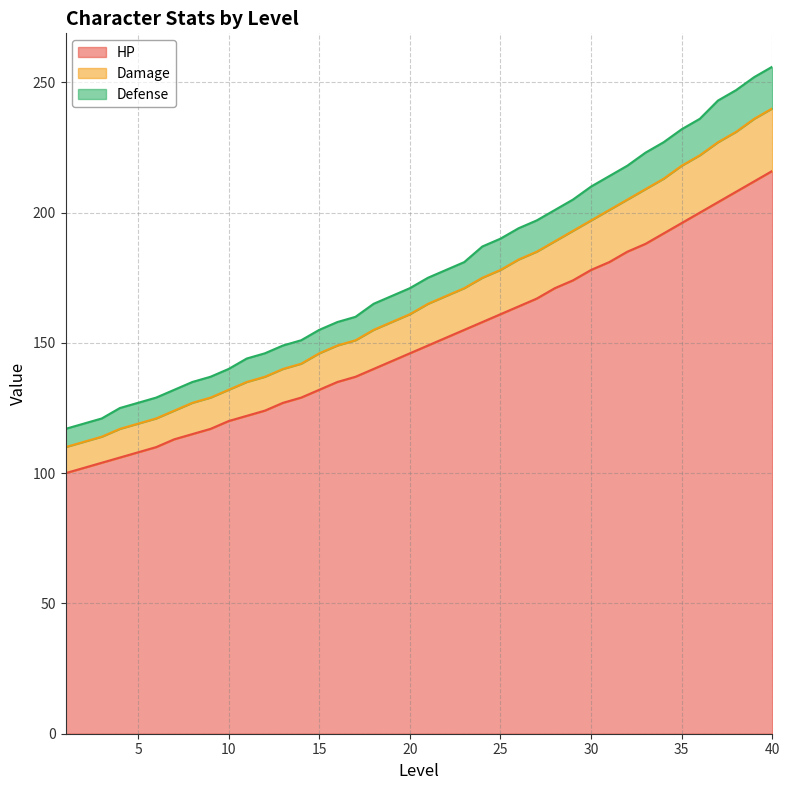

True or false: HP has a value of 53 at 15.

False